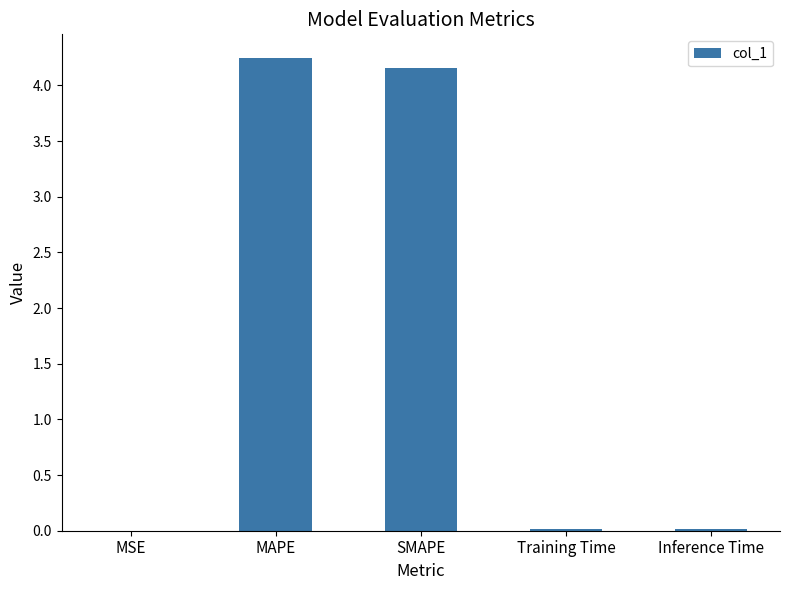

The chart shows a value of 1.8 at SMAPE. True or false?

False